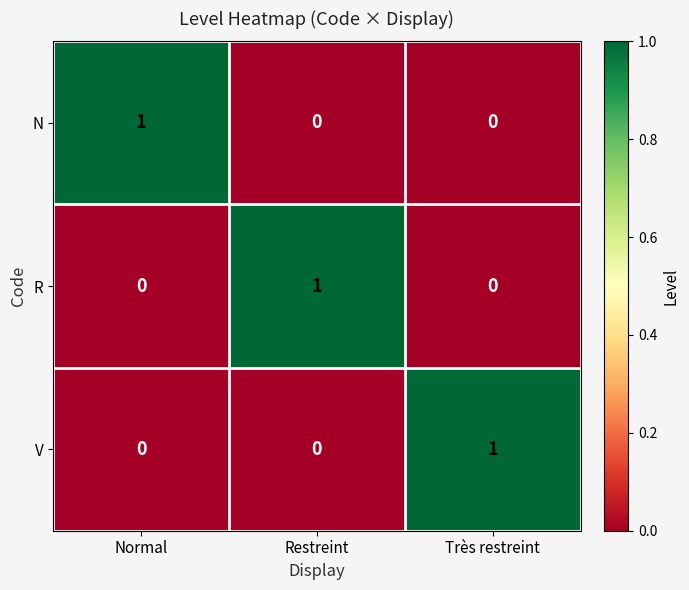

What is the total value across all series at Très restreint?

1